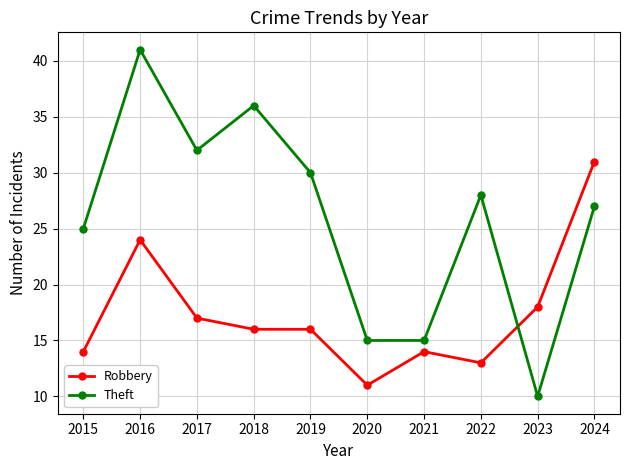

List the series in order of their peak value, highest first.

Theft, Robbery